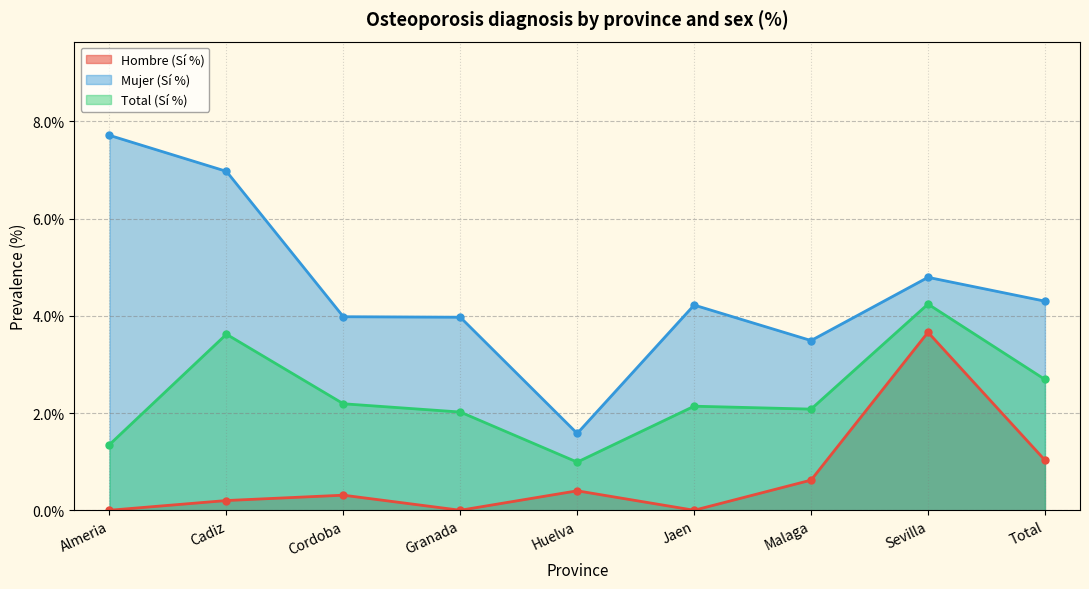

In Total (Sí %), how many points are higher than both neighbors (excluding endpoints)?

3